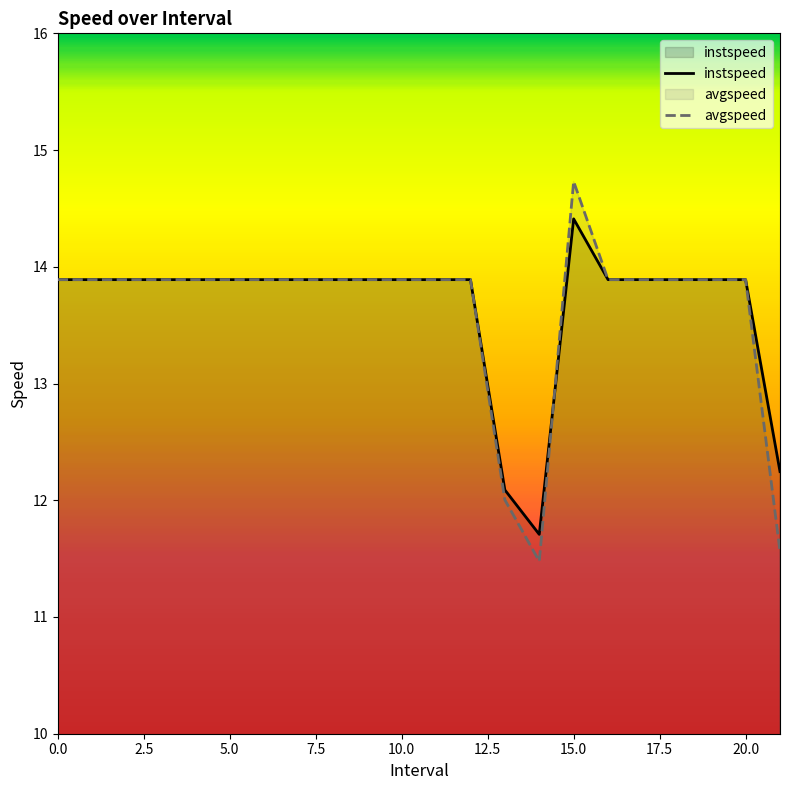

What is the difference between the instspeed values at 13 and 17?

1.8